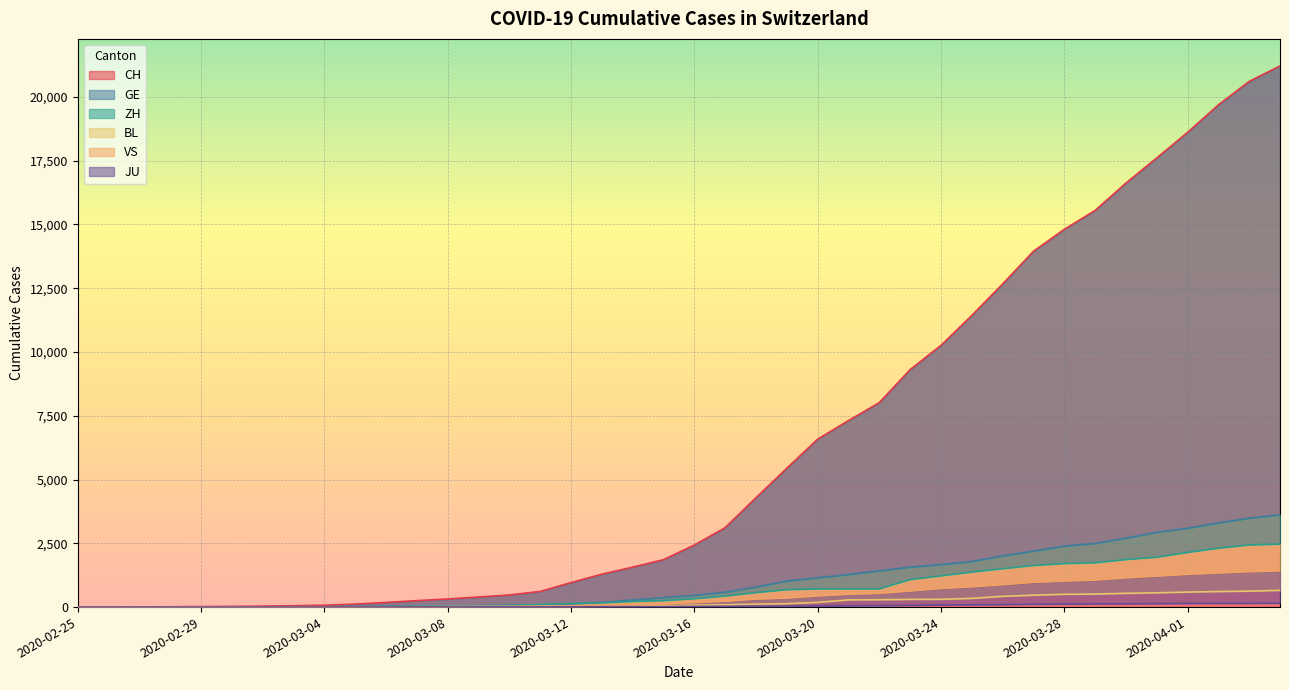

Is the value of VS at 2020-03-24 greater than the value of GE at 2020-03-14?

Yes